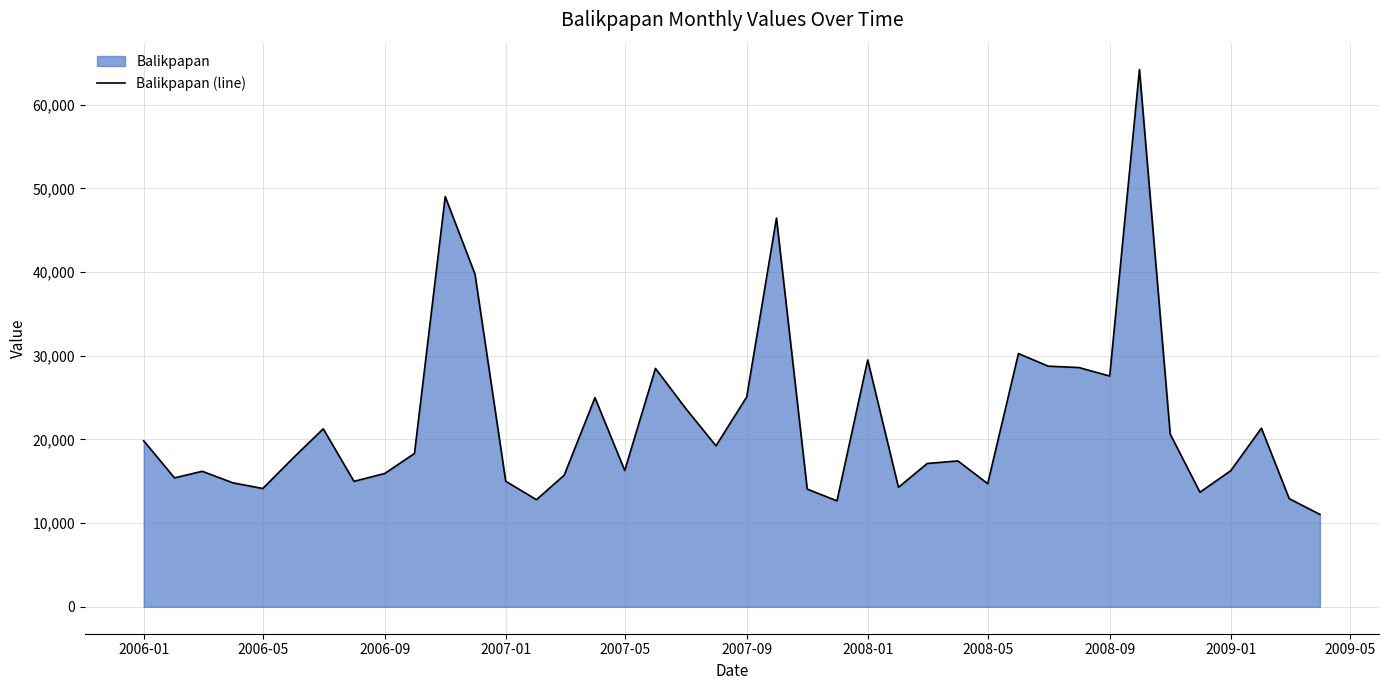

True or false: the data shows 7129 at 2008-05.

False